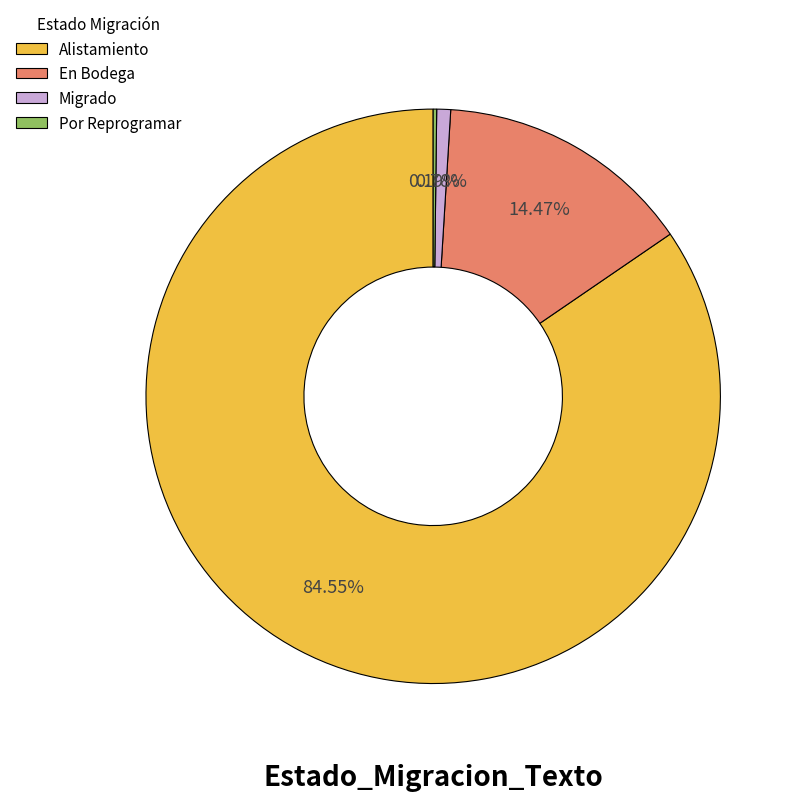

Which category accounts for the majority?

Alistamiento